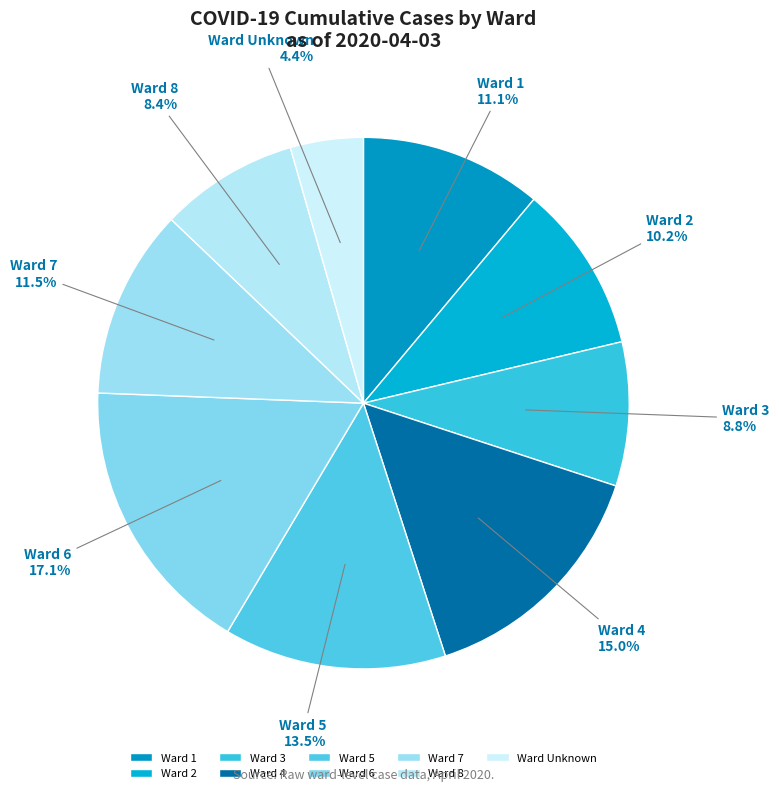

Approximately how many times larger is the value at Ward 3 compared to Ward 7?

0.8